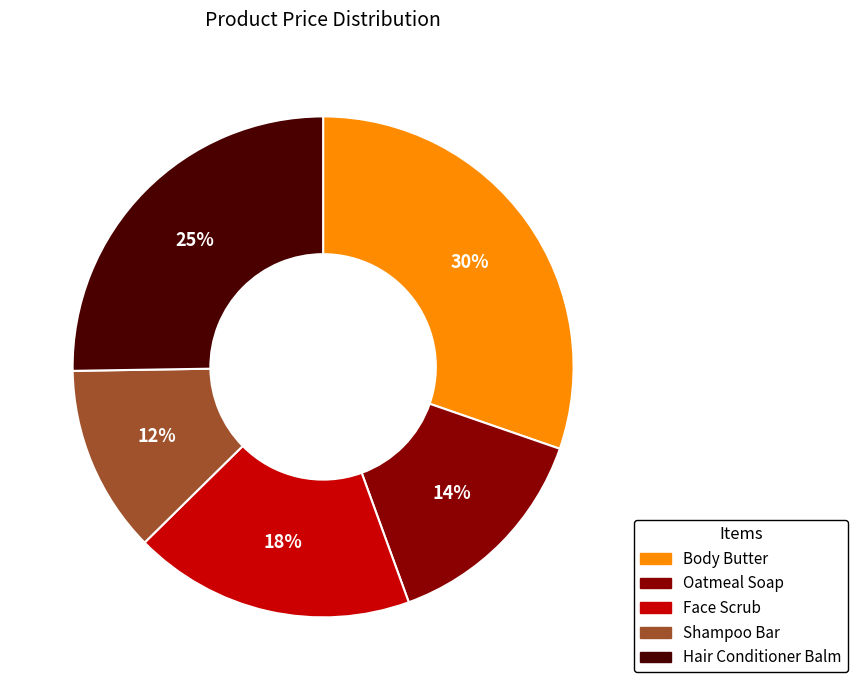

Approximately how many times larger is the value at Face Scrub compared to Shampoo Bar?

1.5